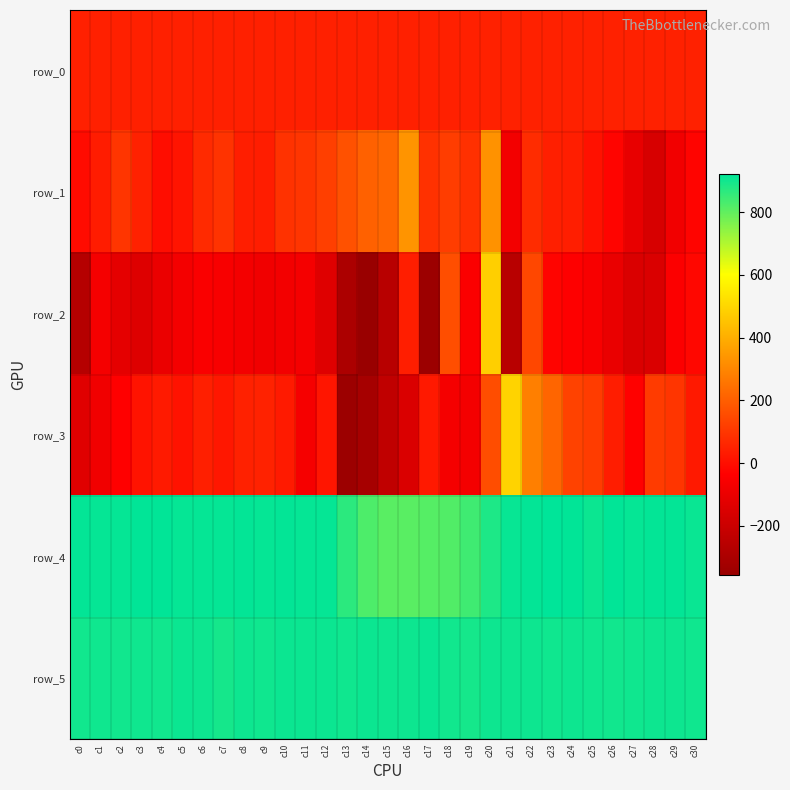

List the series in order of their peak value, lowest first.

row_0, row_1, row_2, row_3, row_5, row_4